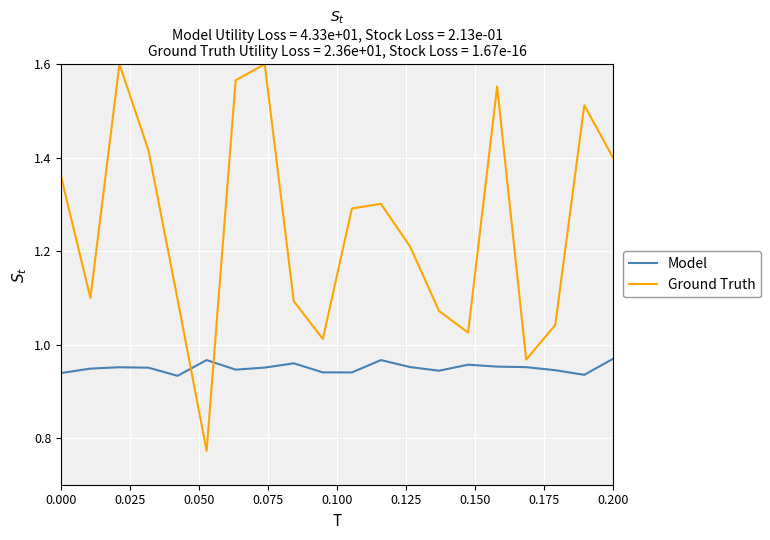

True or false: Ground Truth and Model cross at least once.

True